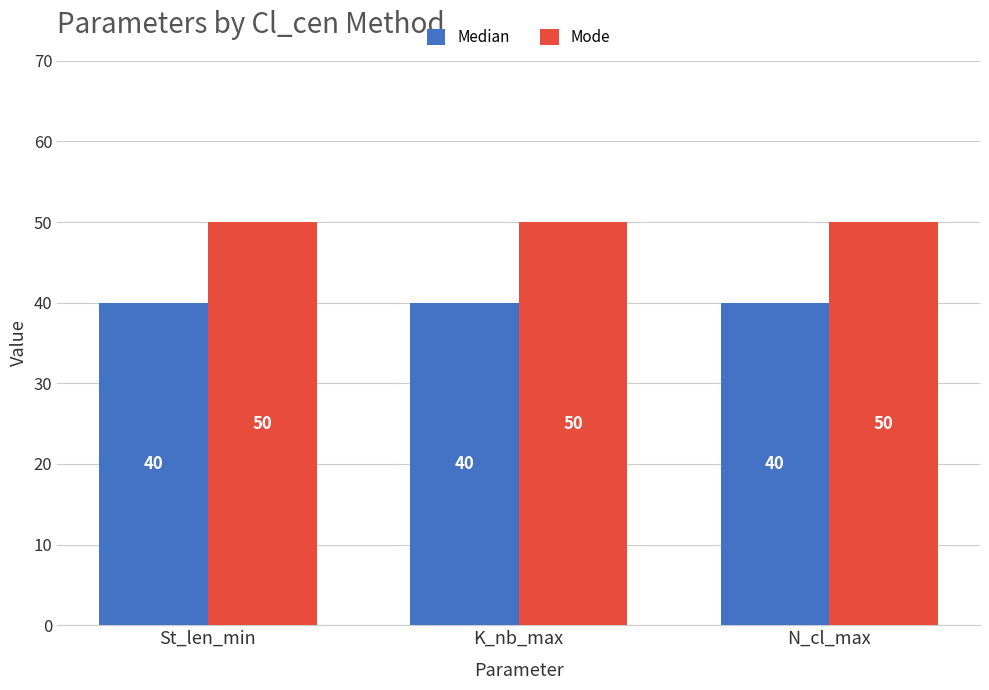

Rank the series by their maximum value, from highest to lowest.

Mode, Median